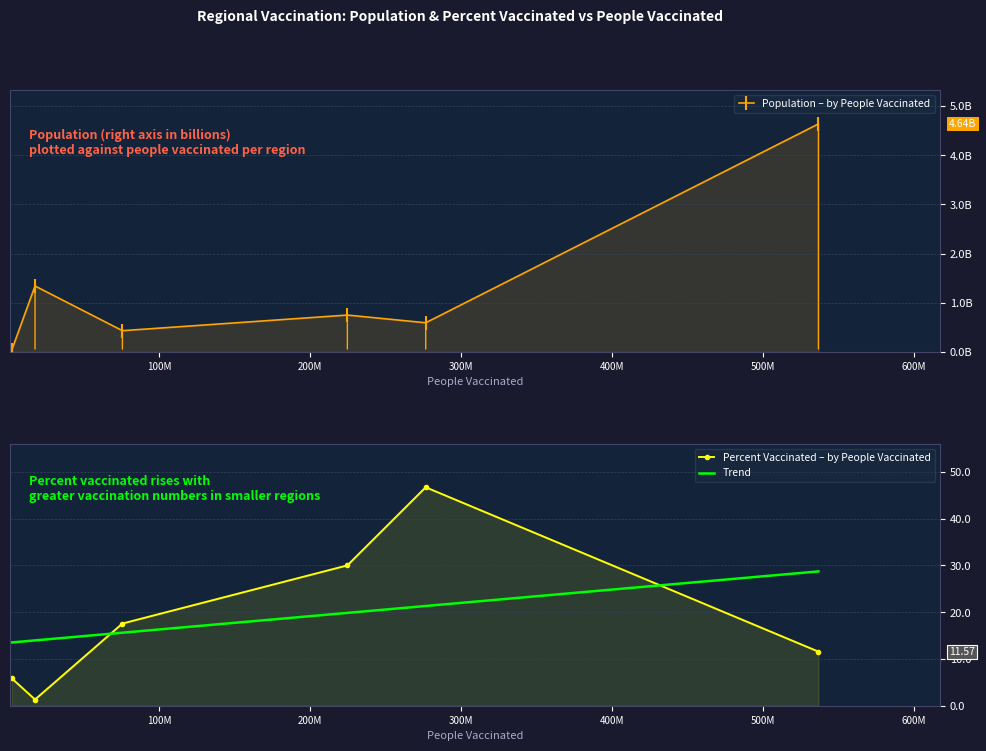

The value of Population at Africa is 1340598113.0. True or false?

True